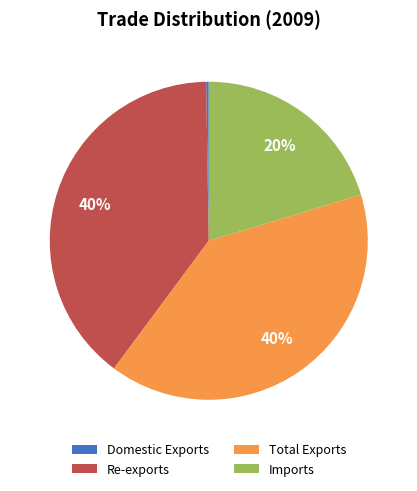

Is it true that Re-exports is 40% of the pie?

True